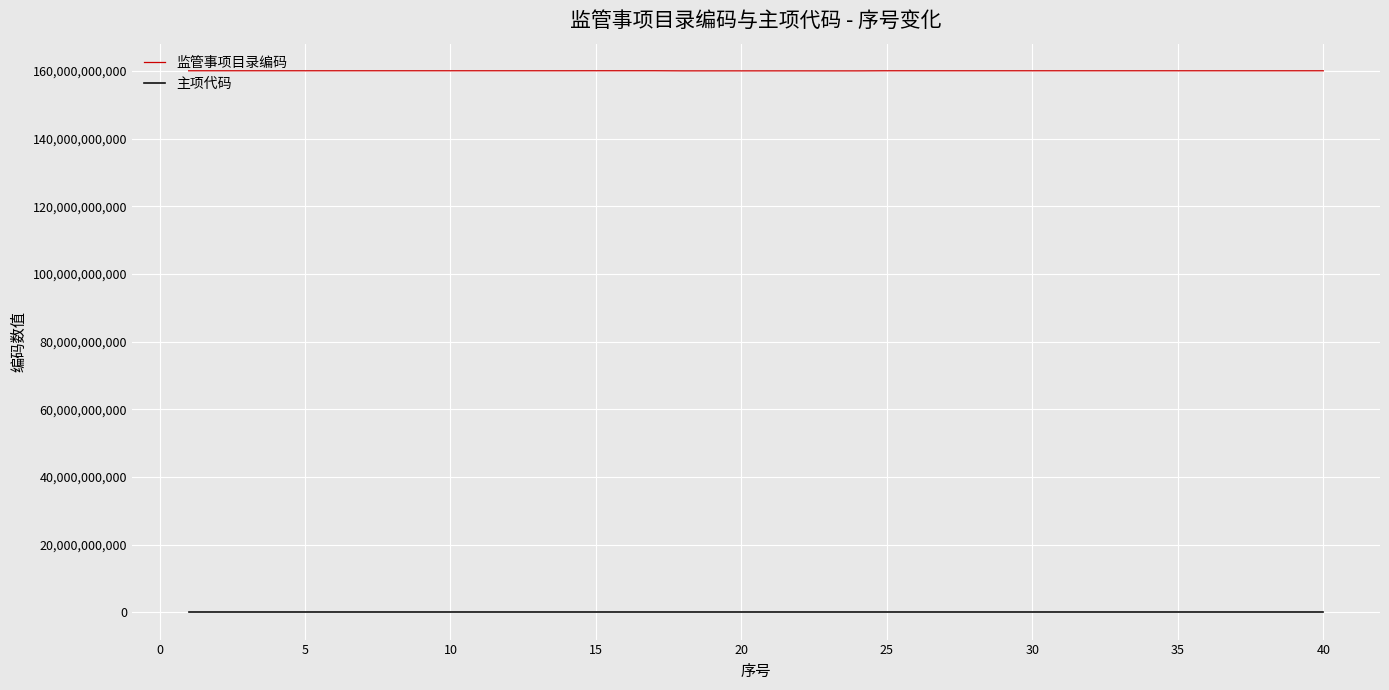

Which series has the widest spread of values?

监管事项目录编码